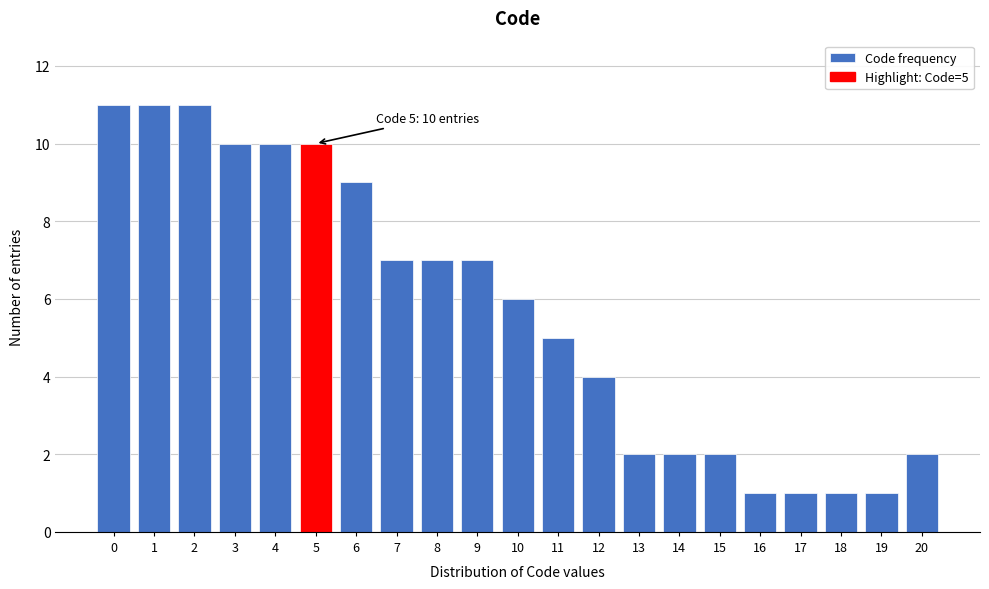

Reading left to right, list all the values displayed in this chart.

11	11	11	10	10	10	9	7	7	7	6	5	4	2	2	2	1	1	1	1	2